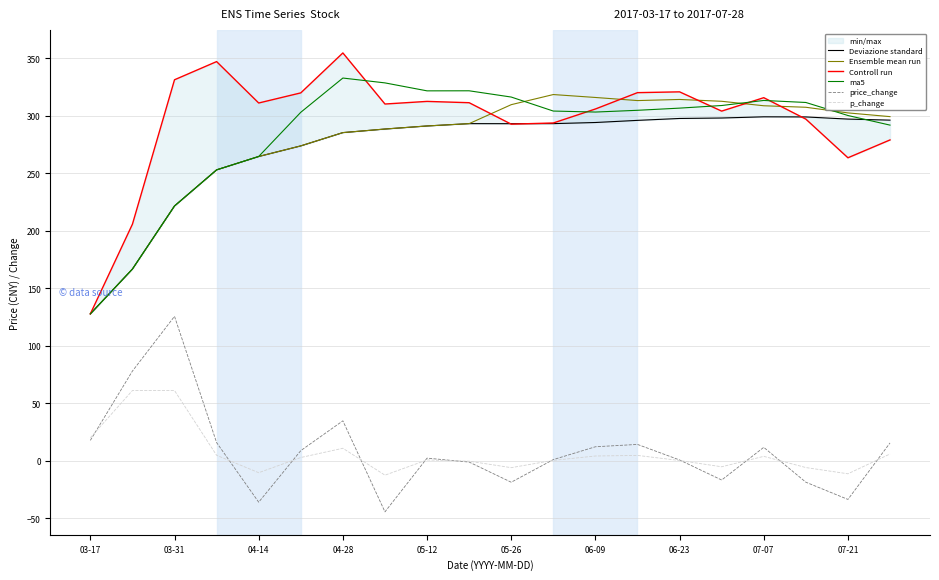

In Ensemble mean run, how many points are higher than both neighbors (excluding endpoints)?

2